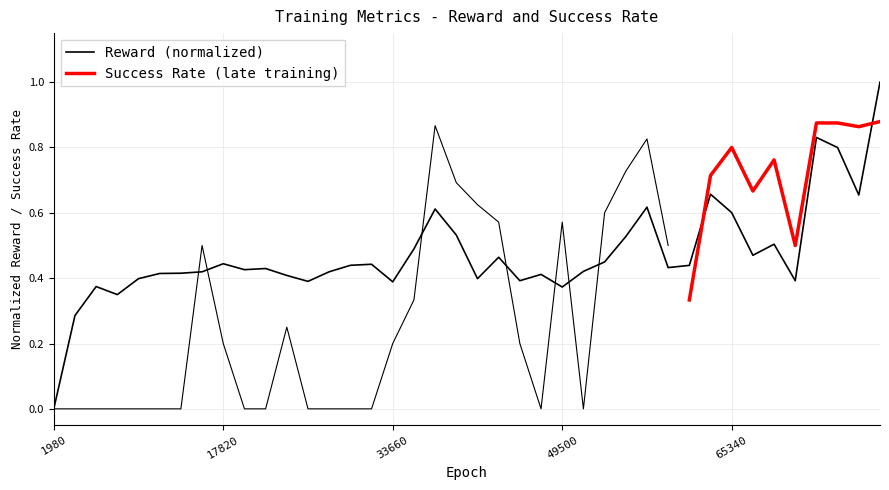

The value at 15840 is 0.4. True or false?

True